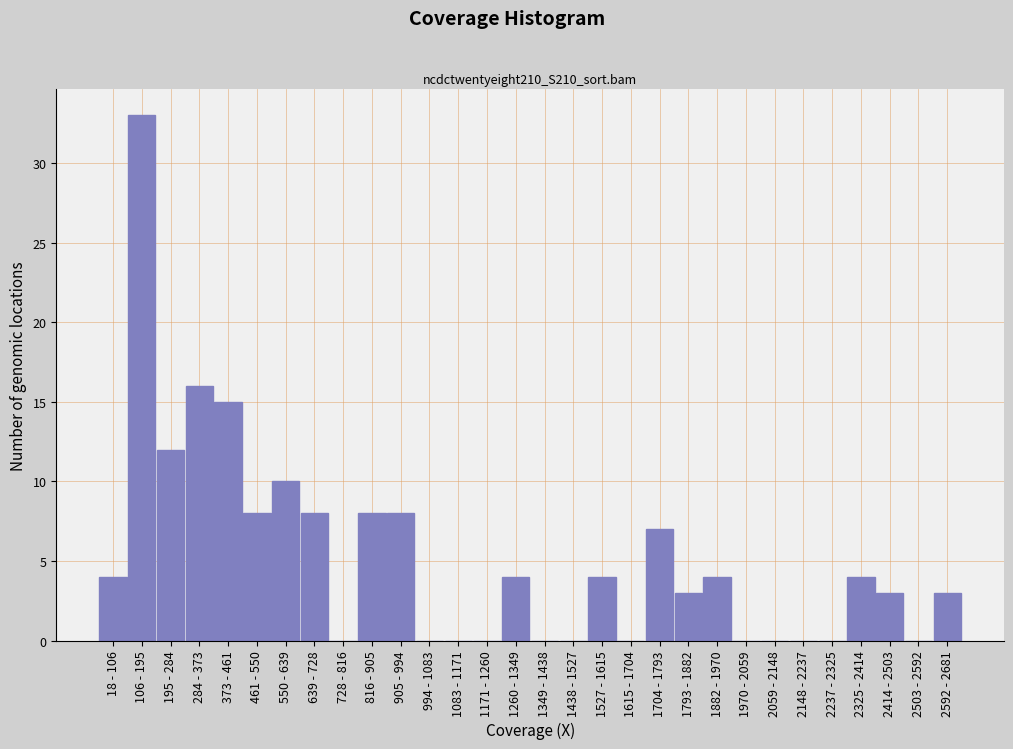

Reading left to right, extract all data points from this chart.

18 - 106=4	106 - 195=33	195 - 284=12	284 - 373=16	373 - 461=15	461 - 550=8	550 - 639=10	639 - 728=8	728 - 816=0	816 - 905=8	905 - 994=8	994 - 1083=0	1083 - 1171=0	1171 - 1260=0	1260 - 1349=4	1349 - 1438=0	1438 - 1527=0	1527 - 1615=4	1615 - 1704=0	1704 - 1793=7	1793 - 1882=3	1882 - 1970=4	1970 - 2059=0	2059 - 2148=0	2148 - 2237=0	2237 - 2325=0	2325 - 2414=4	2414 - 2503=3	2503 - 2592=0	2592 - 2681=3